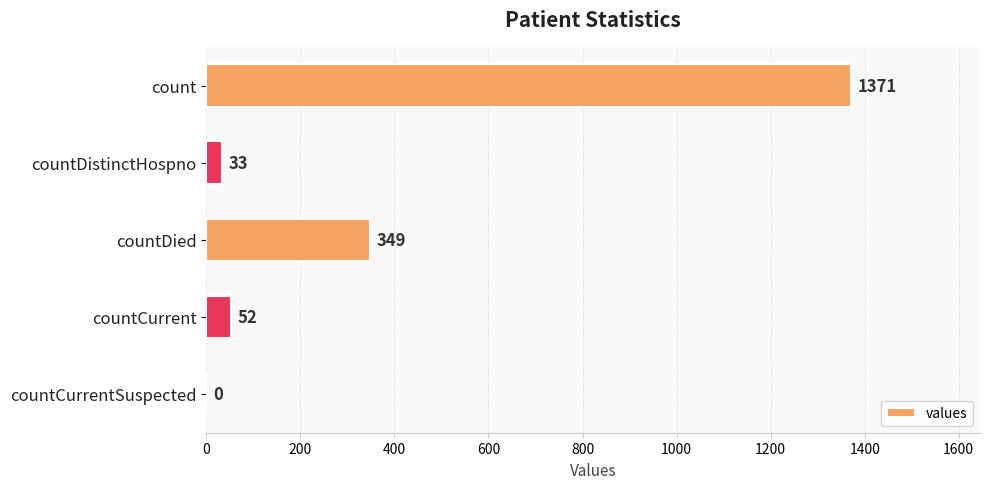

Are the bars grouped side by side (vs. stacked)?

No